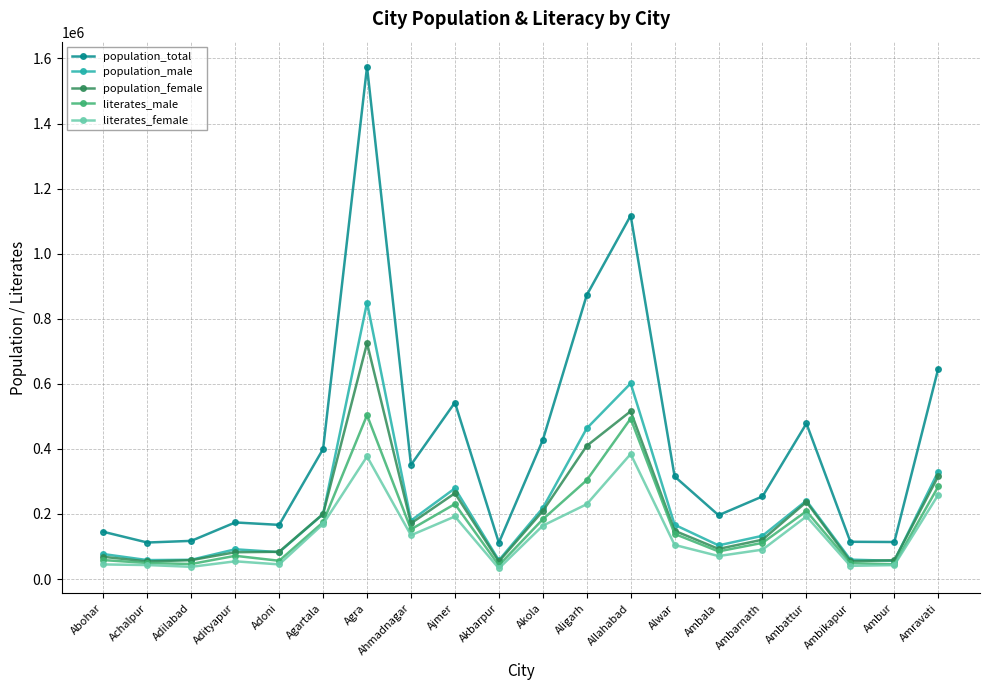

Is it true that population_female equals 68398 at Abohar?

True